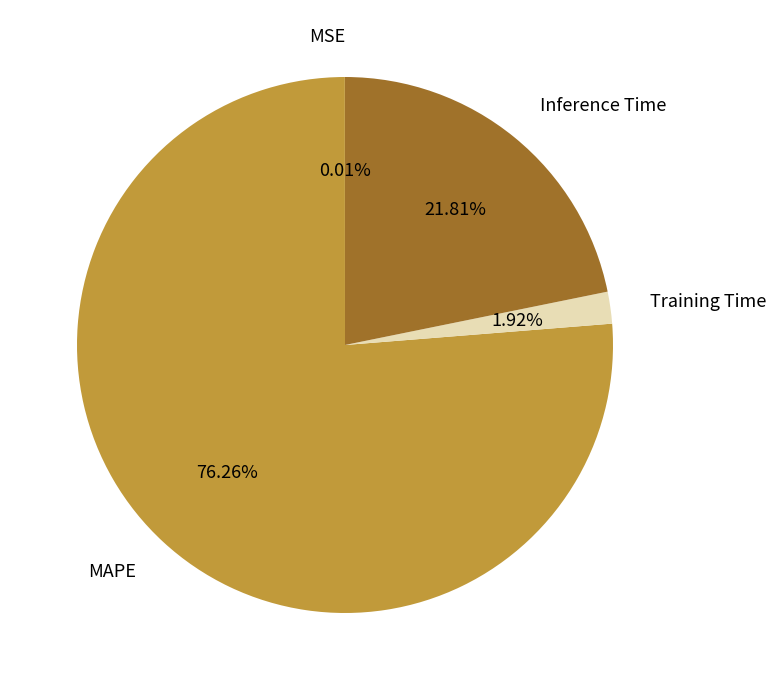

Is there a majority slice in this chart?

Yes